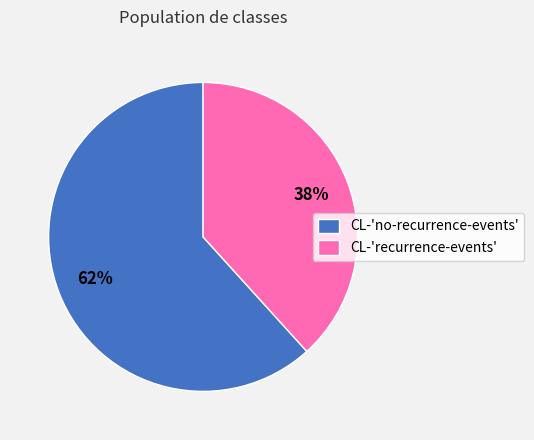

Is the sum of CL-'recurrence-events' and CL-'no-recurrence-events' greater than half?

Yes